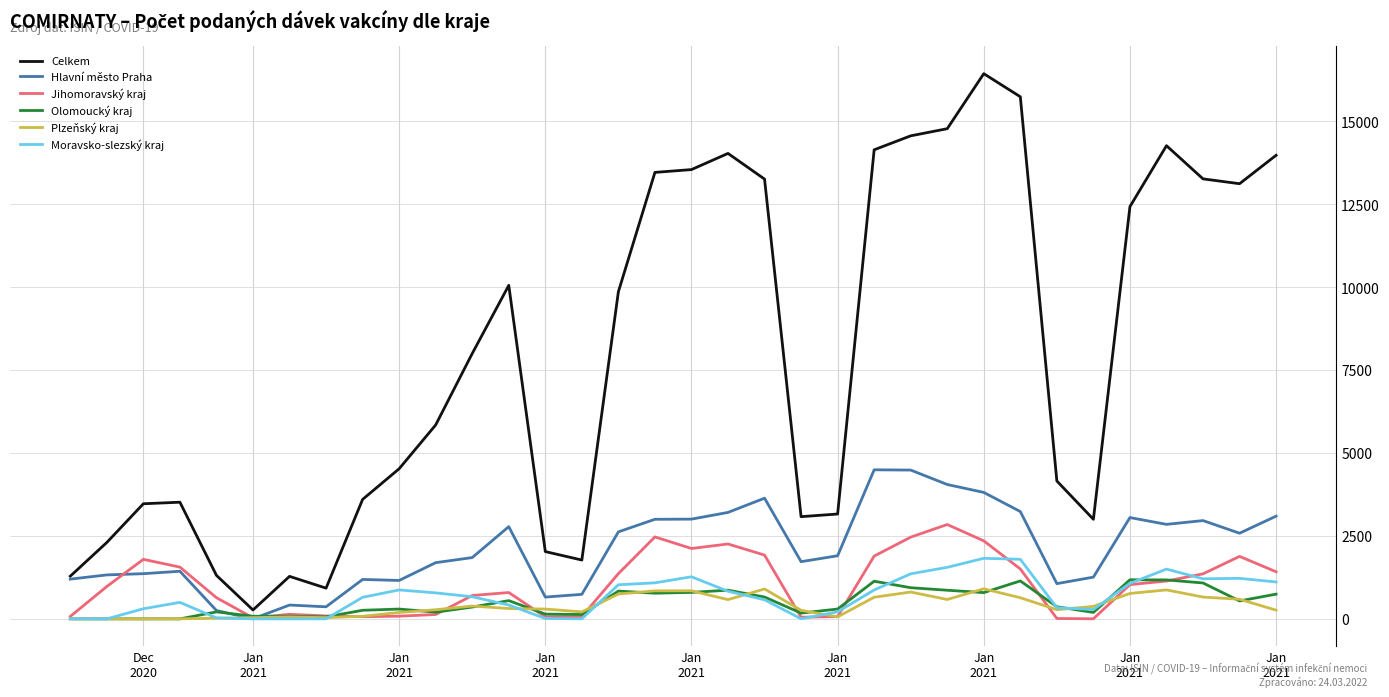

How many distinct data groups are displayed?

6